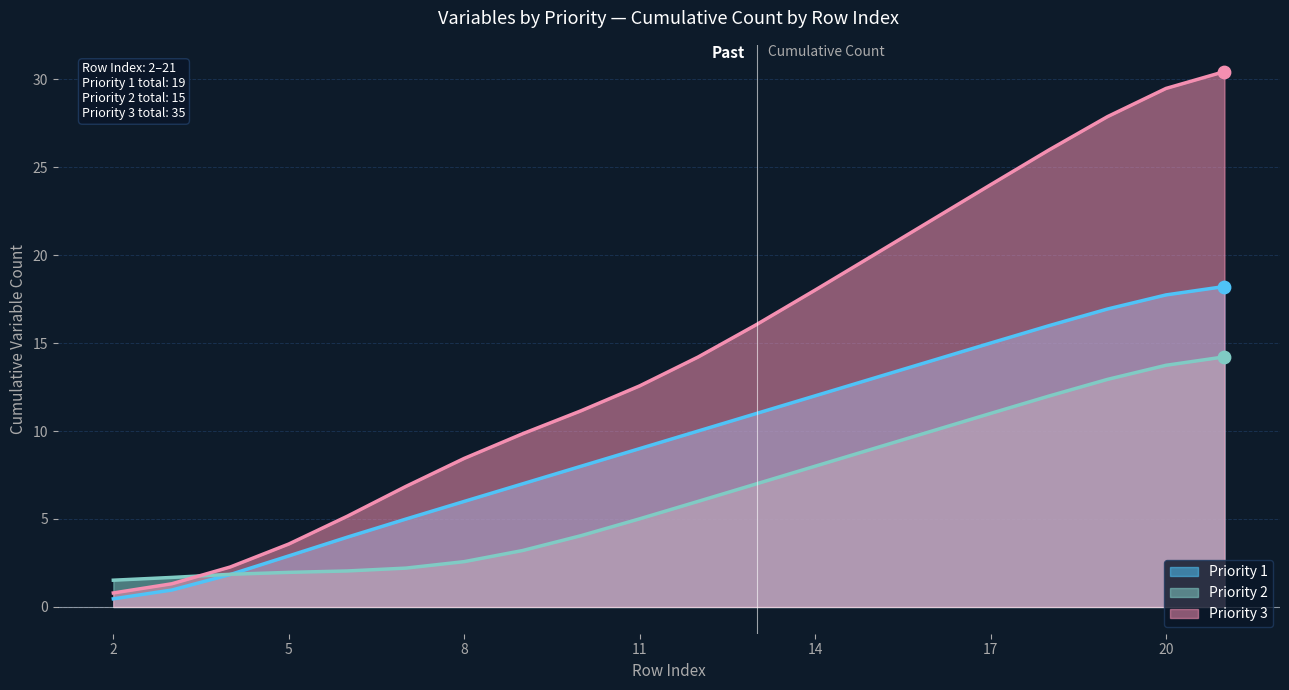

Which series has the largest total across all categories?

Priority 3